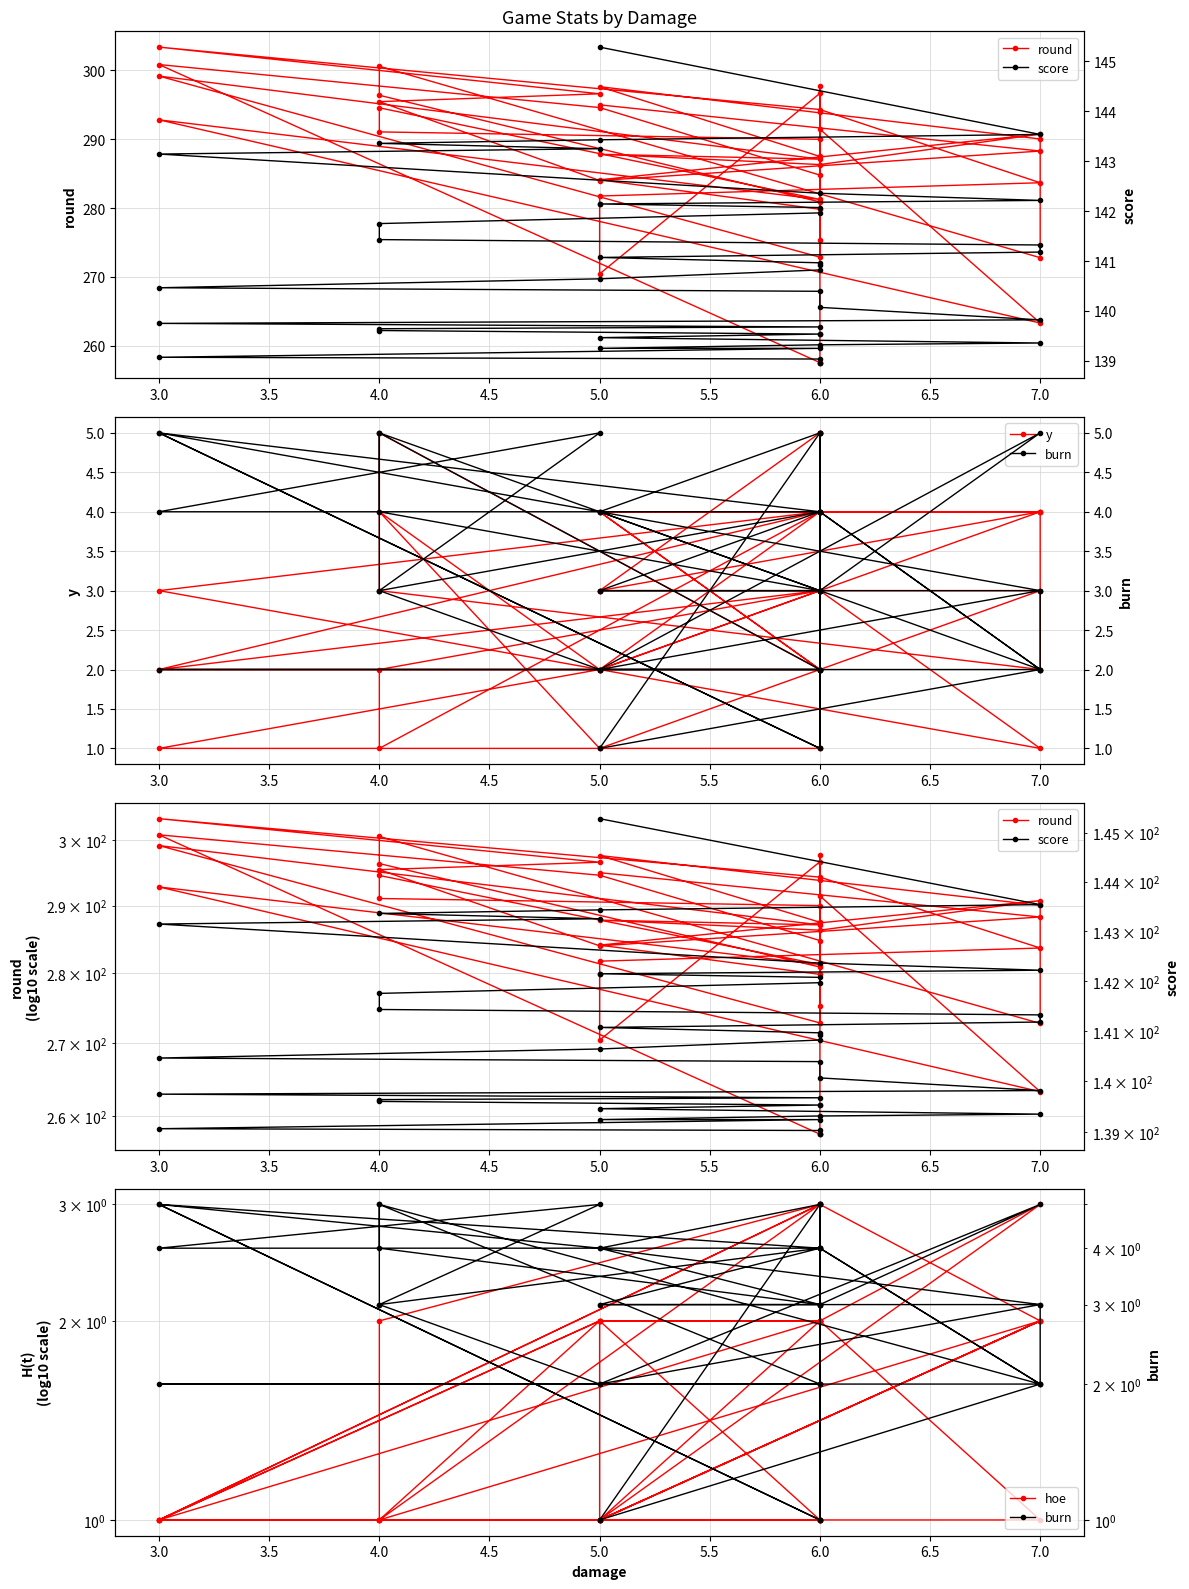

Which category has the highest value across all series?

3.0